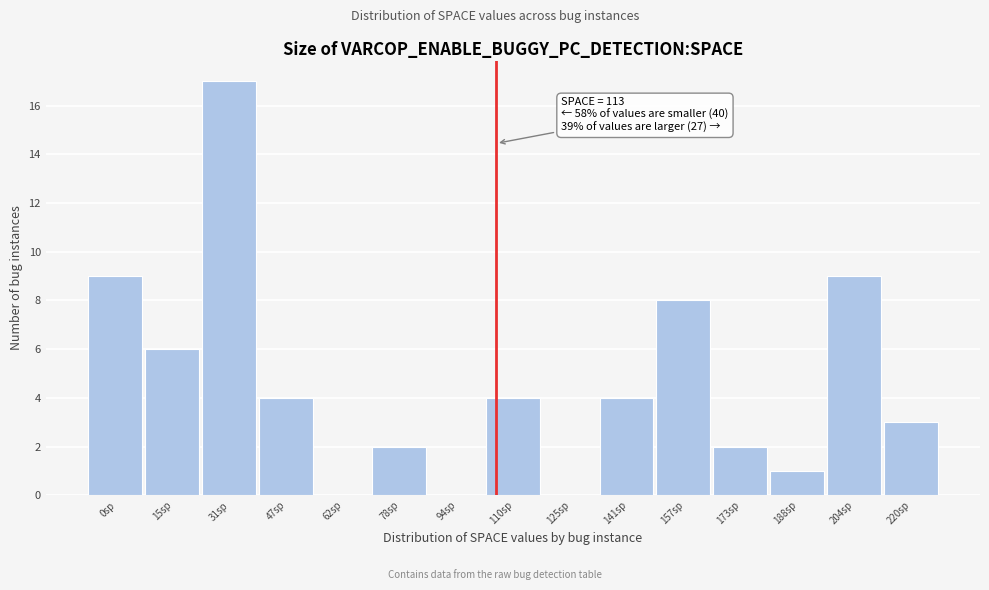

Reading left to right, transcribe all the data shown in this chart.

0sp=9	15sp=6	31sp=17	47sp=4	62sp=0	78sp=2	94sp=0	110sp=4	125sp=0	141sp=4	157sp=8	173sp=2	188sp=1	204sp=9	220sp=3